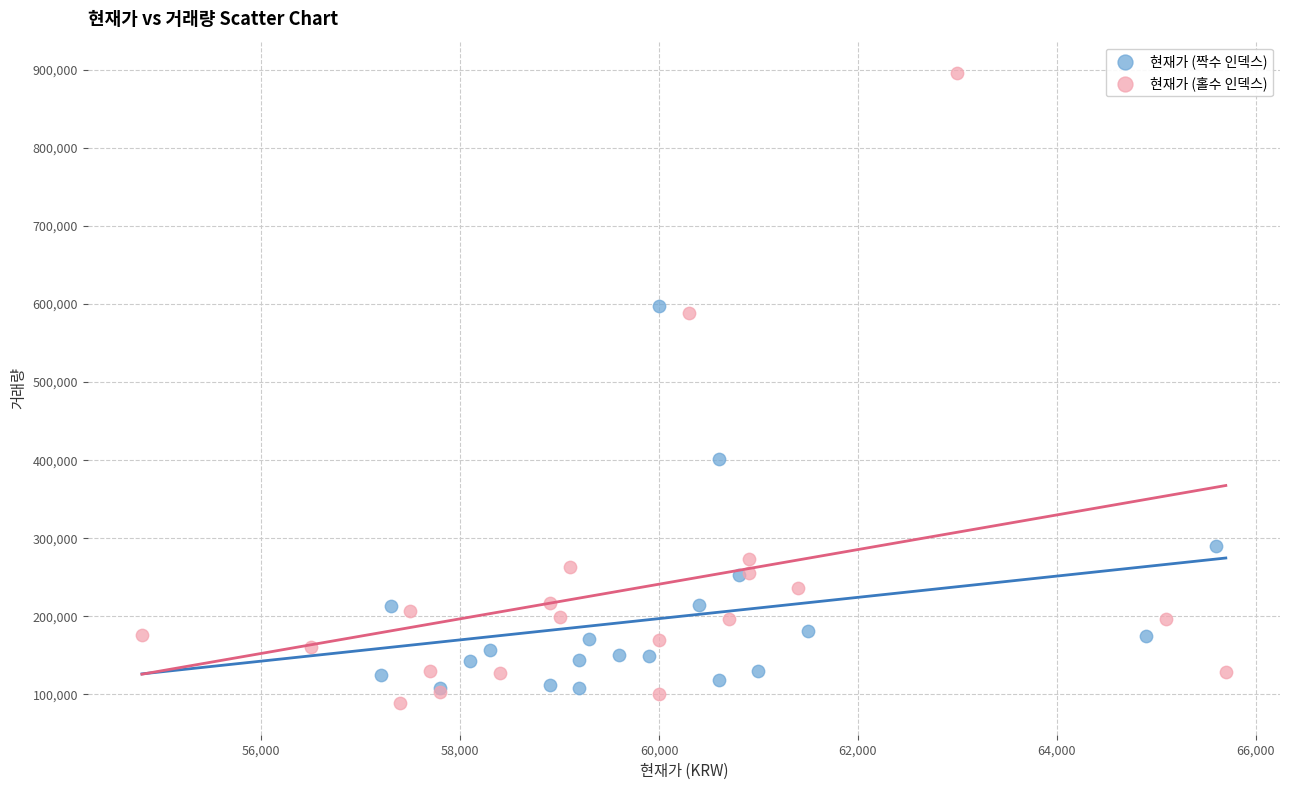

Which series has the widest spread of Y values?

현재가 (홀수 인덱스)